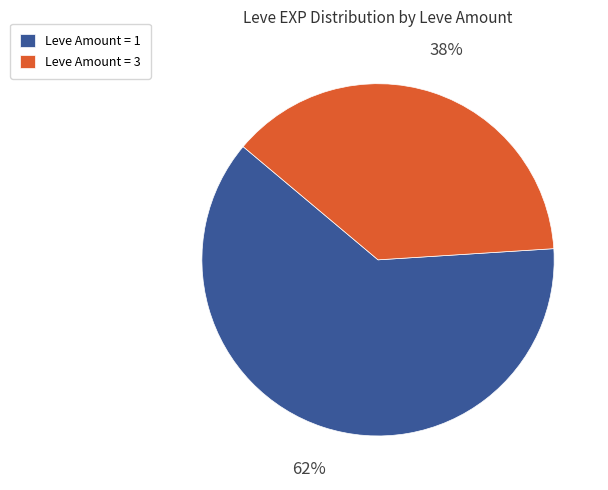

To the nearest percent, what is the difference between the Leve Amount = 3 and Leve Amount = 1 slice percentages?

24%